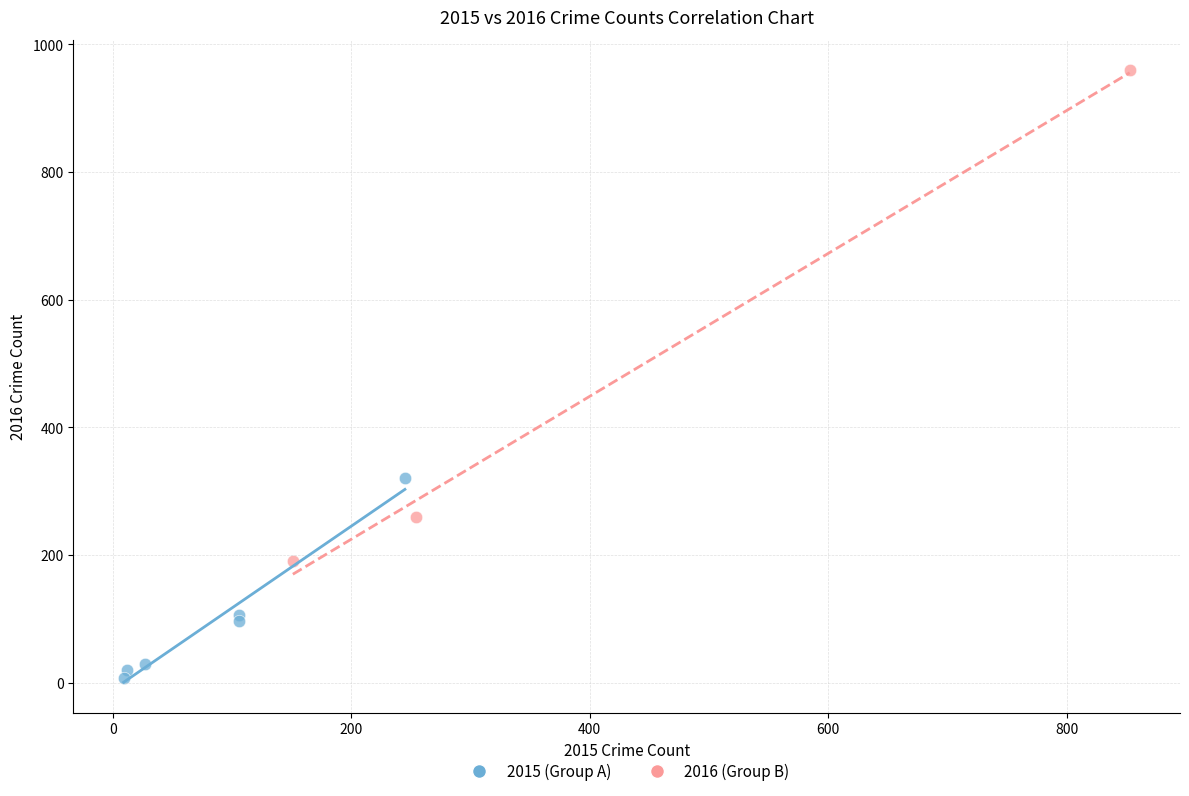

Which series contains the highest Y value?

2016 (Group B)